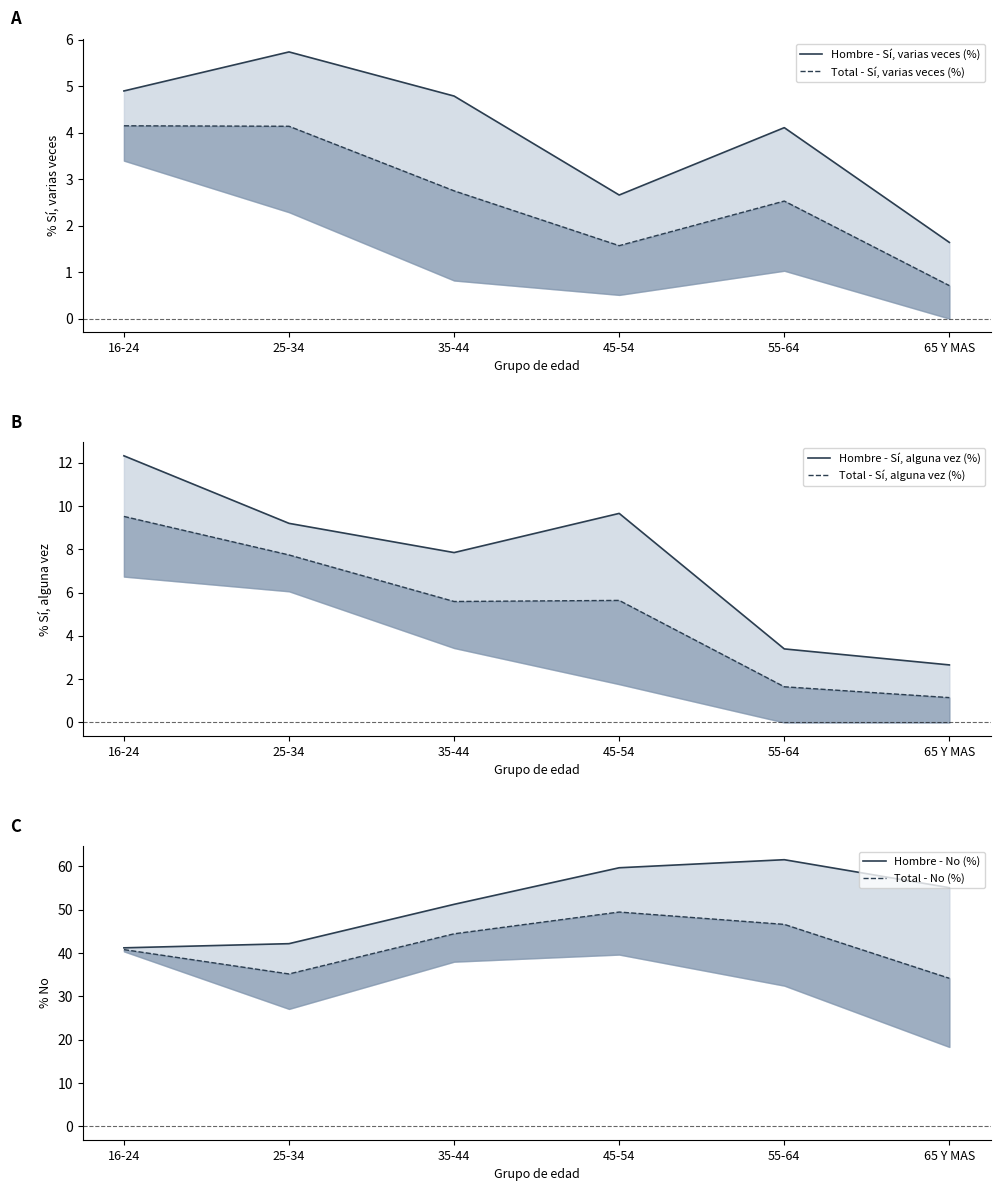

At which label is Total - No (%) closest to 41?

16-24